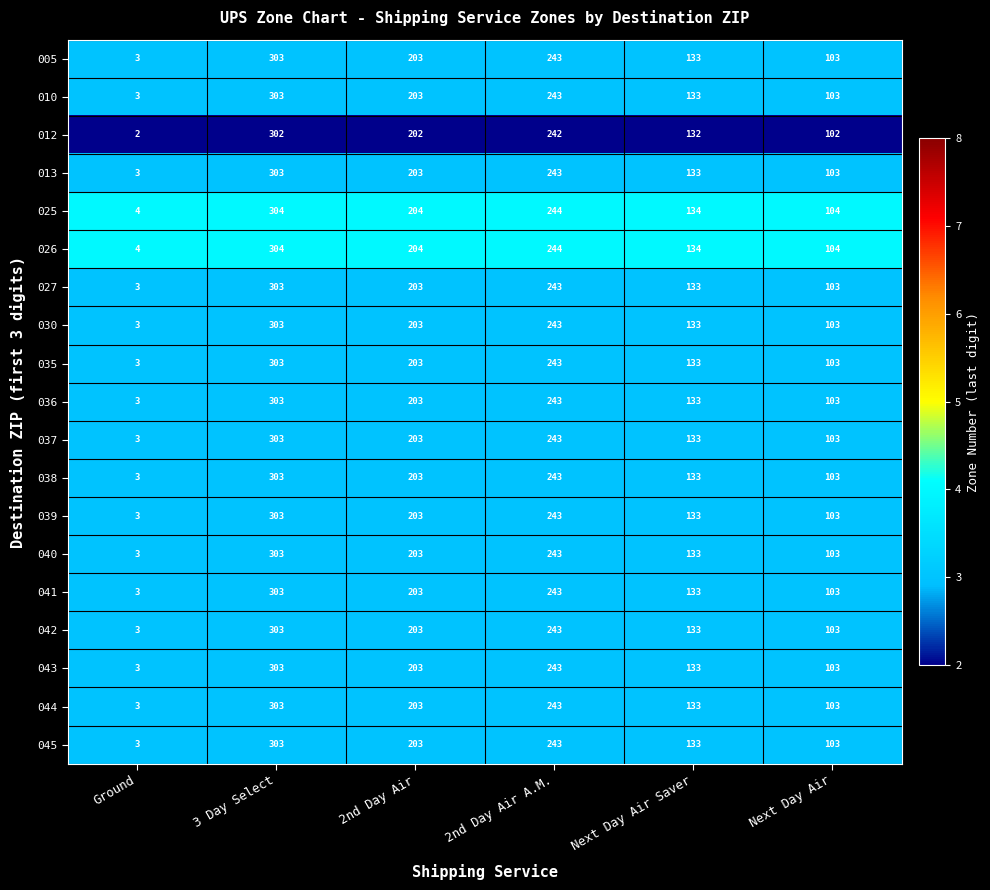

True or false: 041 has a value of 387 at 2nd Day Air A.M..

False